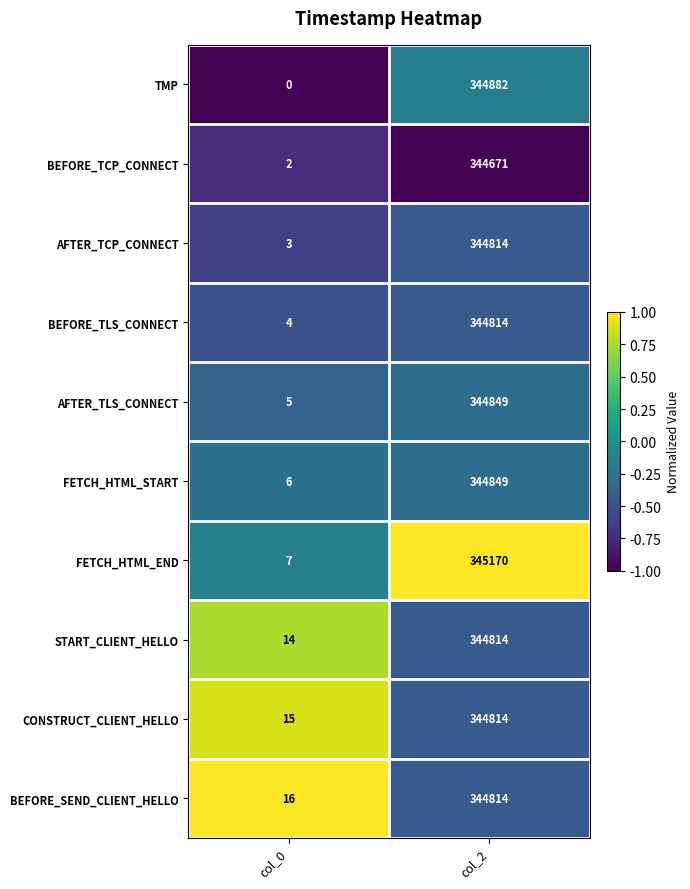

List the labels in order of CONSTRUCT_CLIENT_HELLO value, smallest first.

col_0, col_2